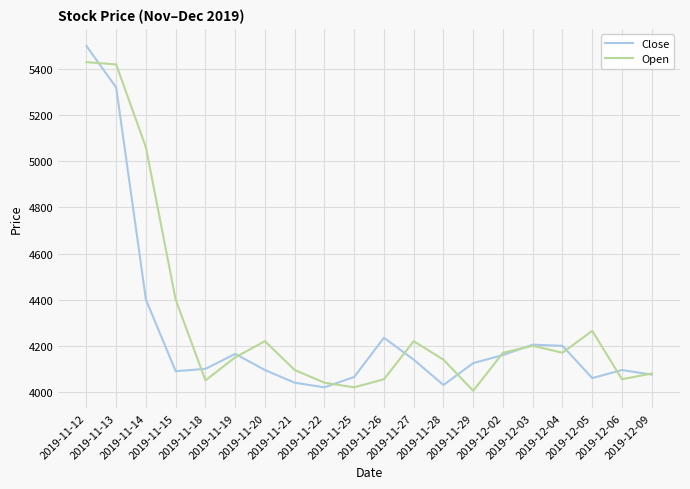

Rank the series by their maximum value, from highest to lowest.

Close, Open